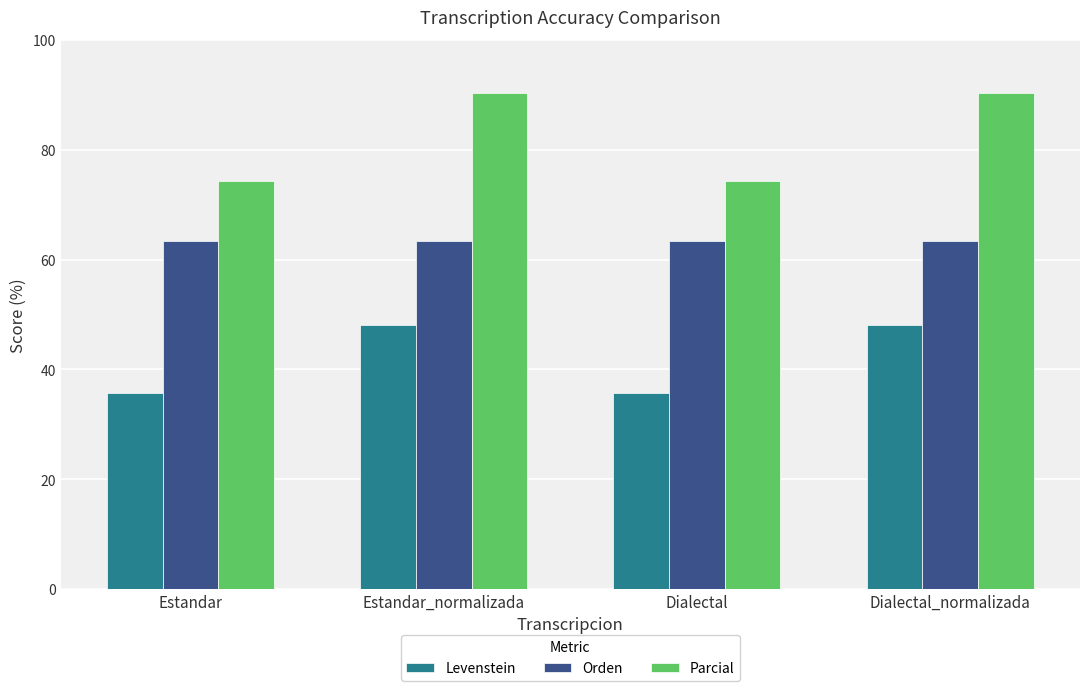

What is the difference between the Levenstein values at Estandar_normalizada and Estandar?

12.4